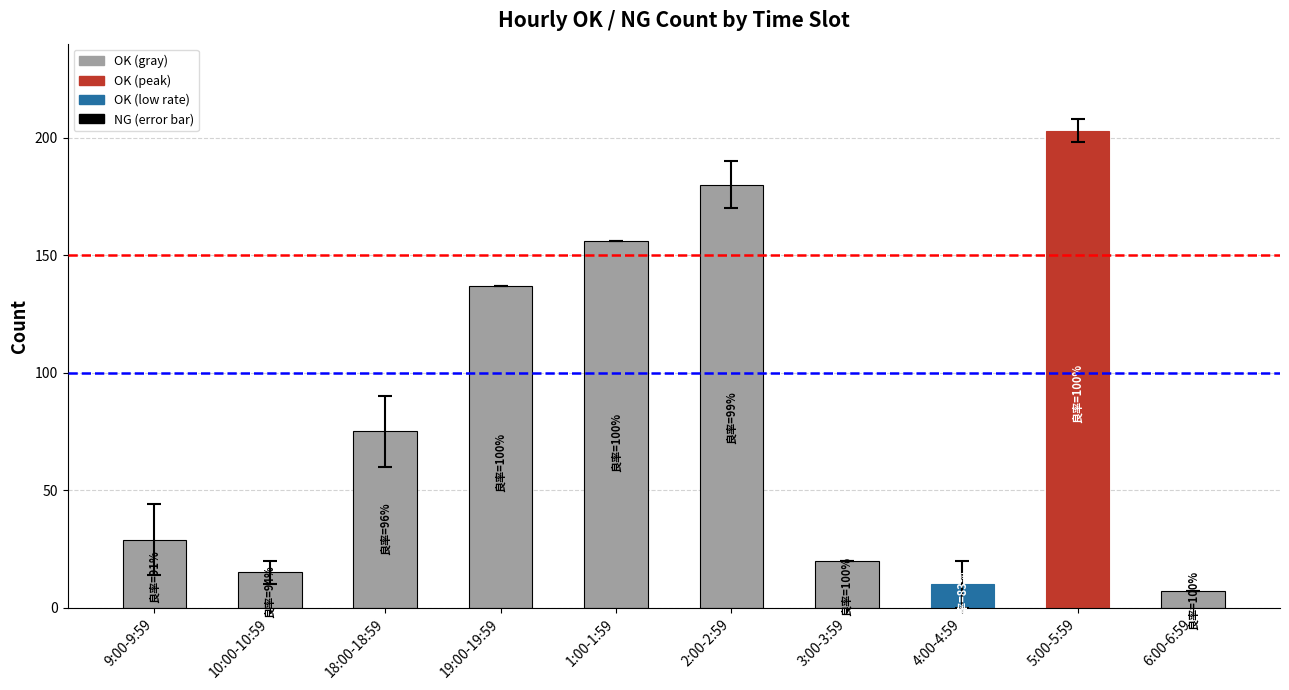

What position from the right is 3:00-3:59?

4